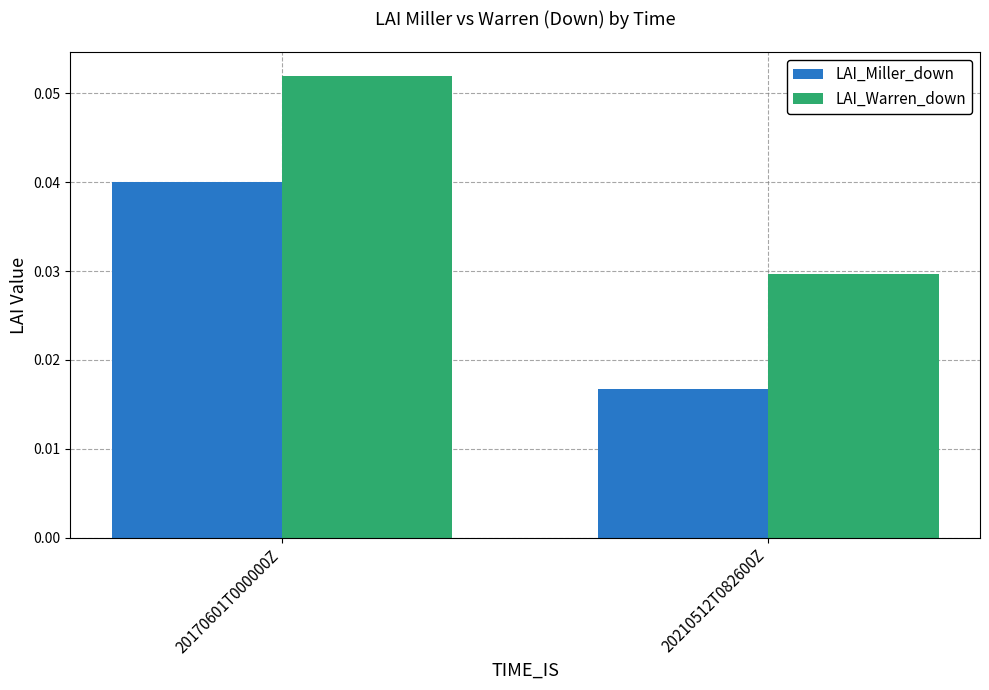

Which label corresponds to the smallest value in the chart?

20210512T082600Z